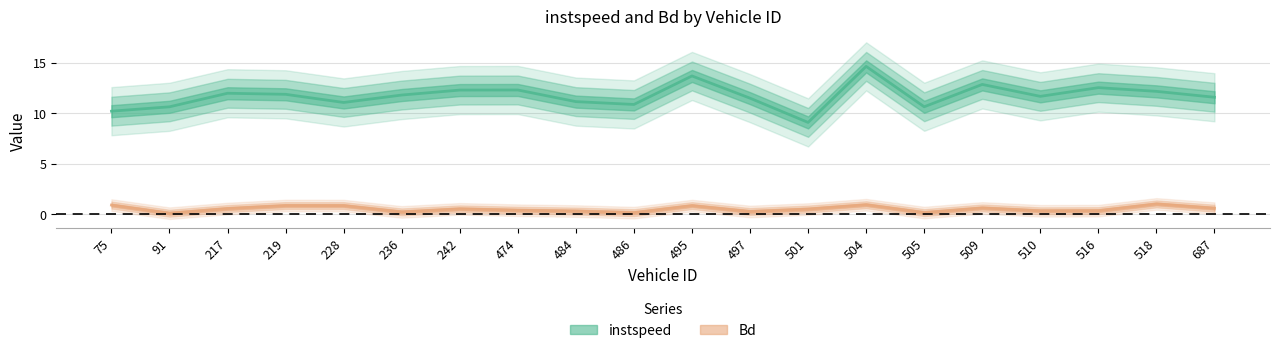

How many interior local valleys does the instspeed series have?

5